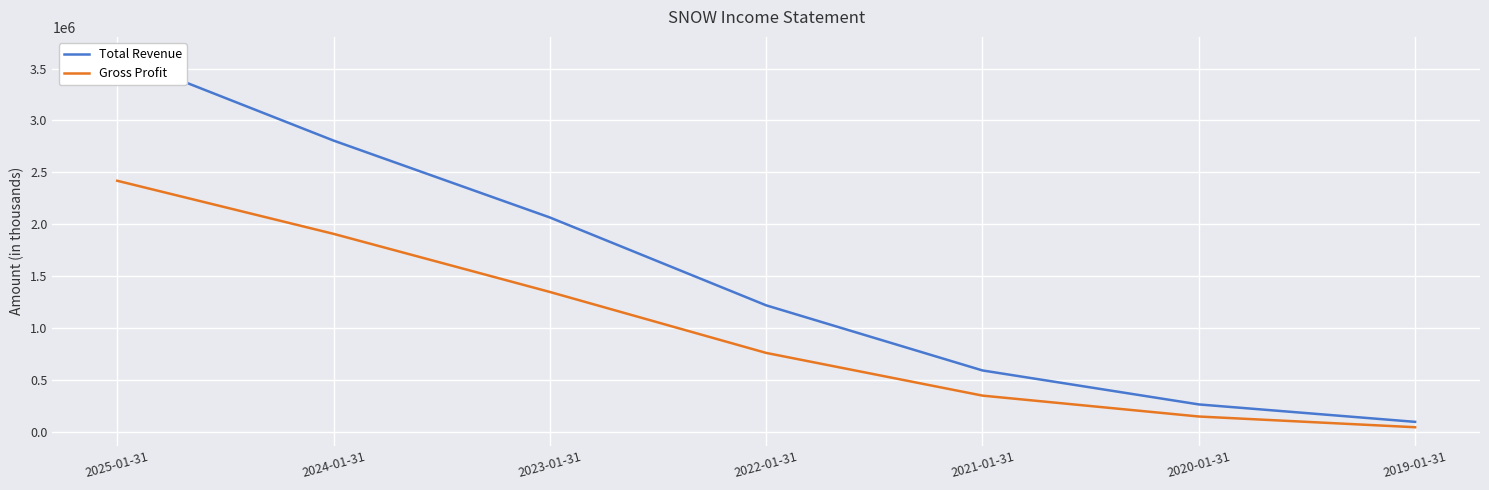

True or false: Total Revenue has a value of 31440 at 2019-01-31.

False